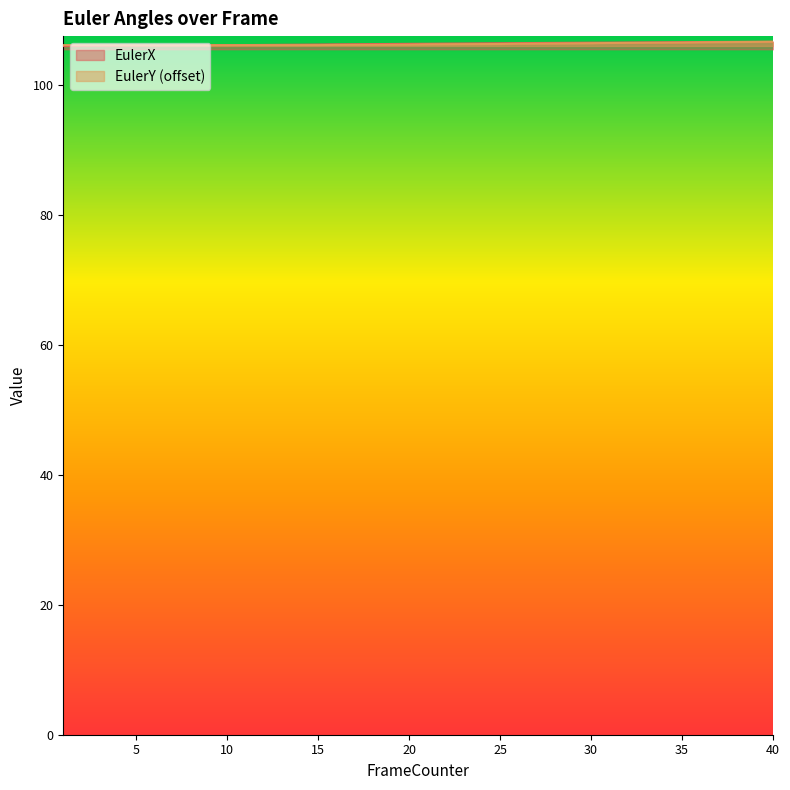

What are all the series names shown in the legend?

EulerX, EulerY (offset)